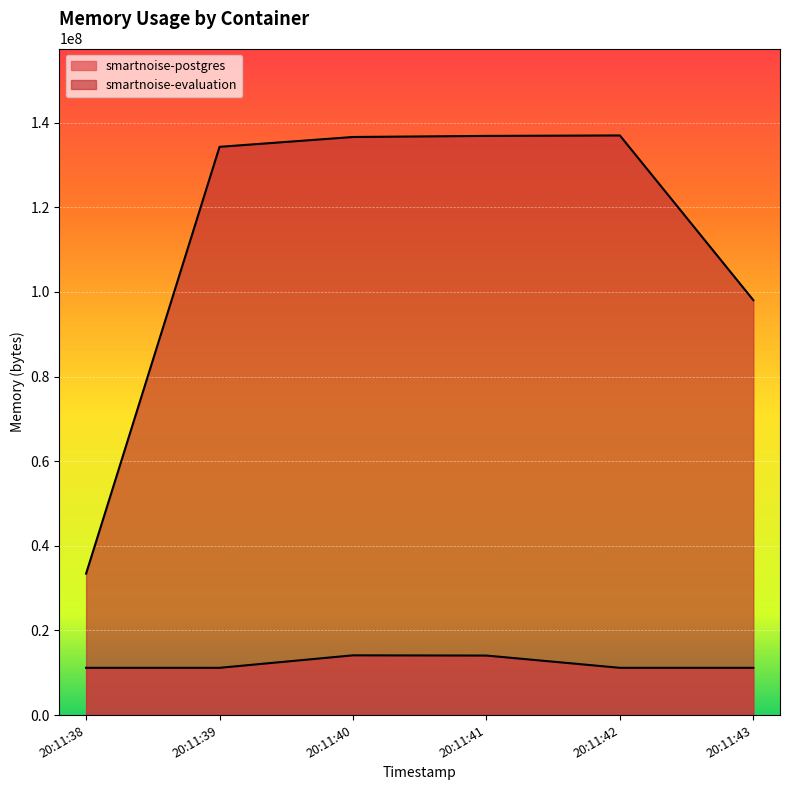

How many lines are shown in the chart?

2